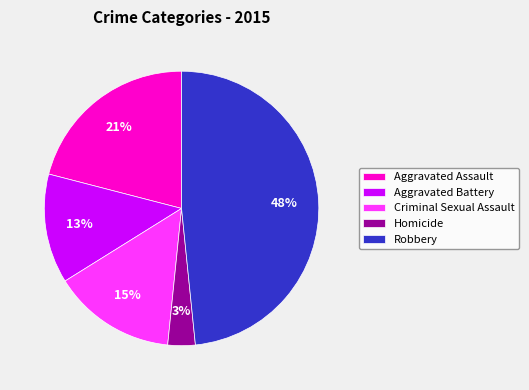

Does Homicide represent more than half of the total?

No